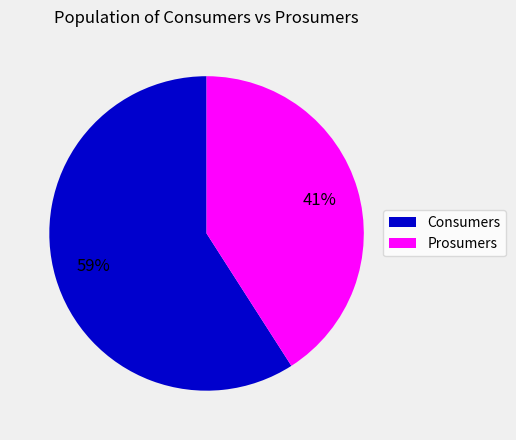

Approximately how many times larger is the value at Prosumers compared to Consumers?

0.7